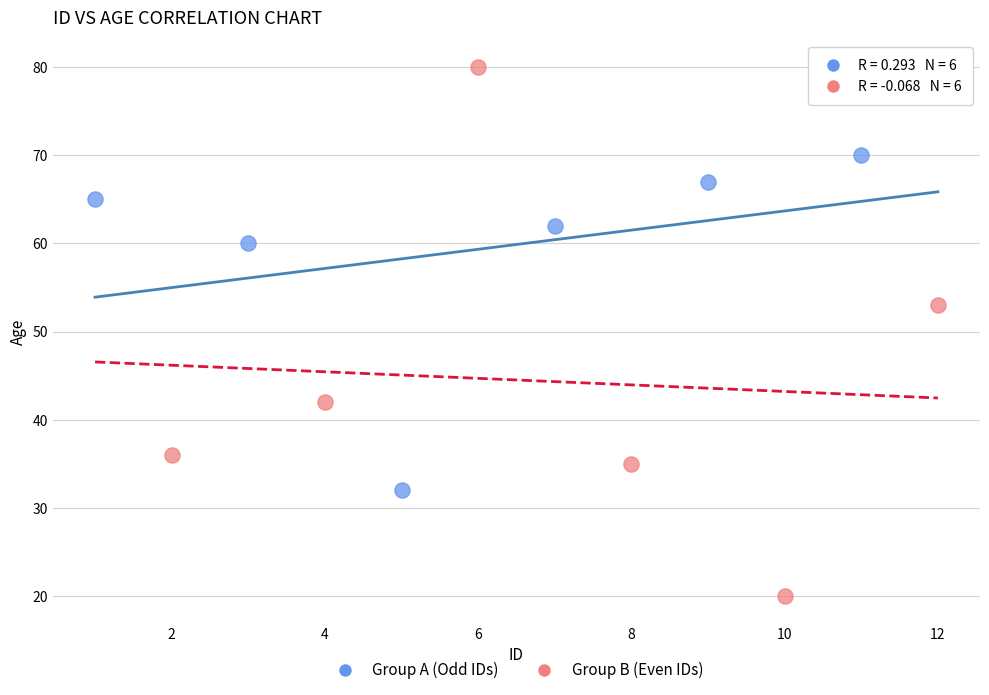

Which series has the largest Y range (max minus min)?

Group B (Even IDs)